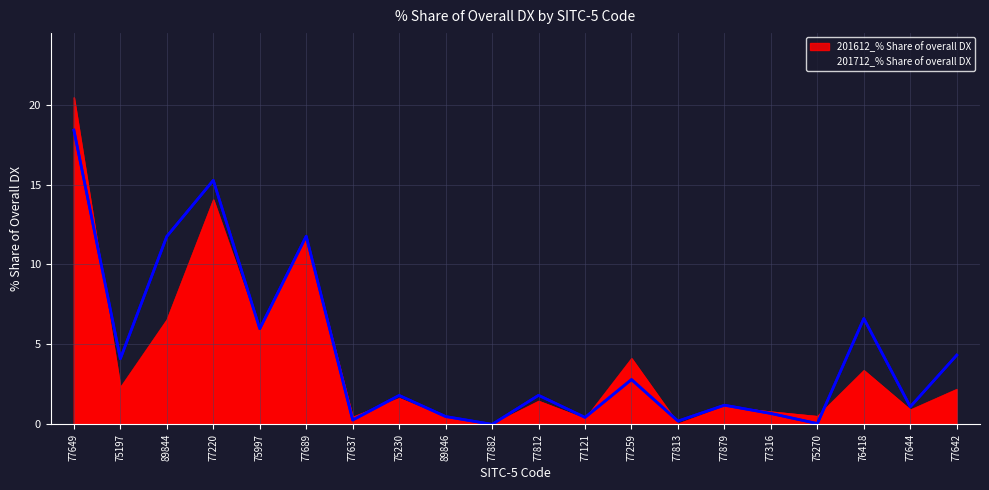

Rank the series by their maximum value, from lowest to highest.

201712_% Share of overall DX, 201612_% Share of overall DX